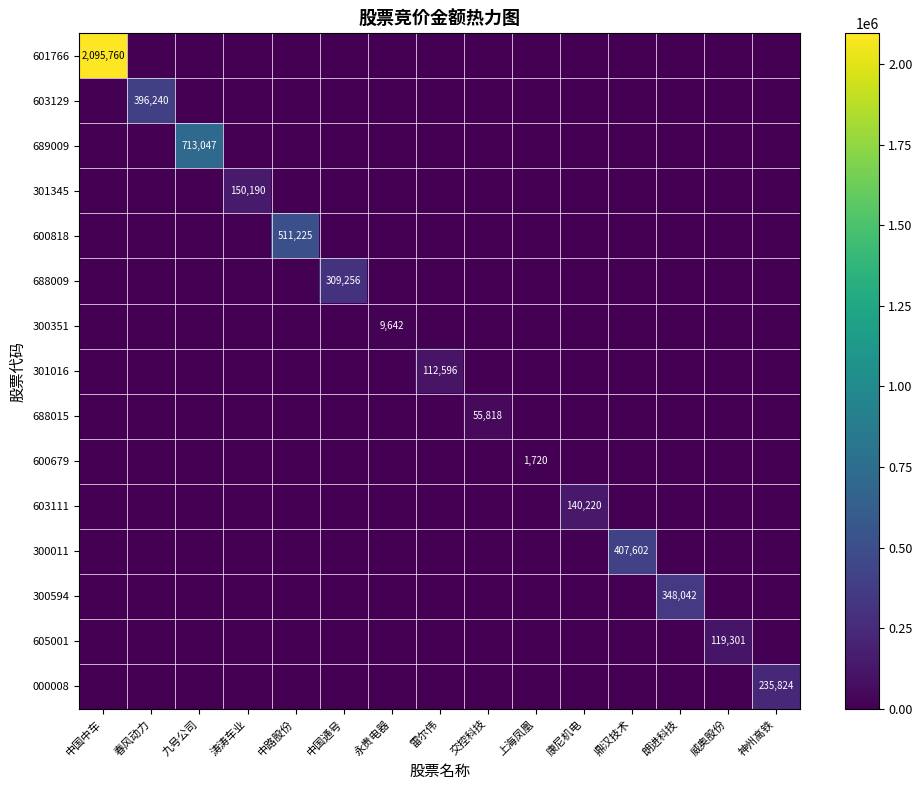

Which category has the lowest value in the 605001 series?

中国中车